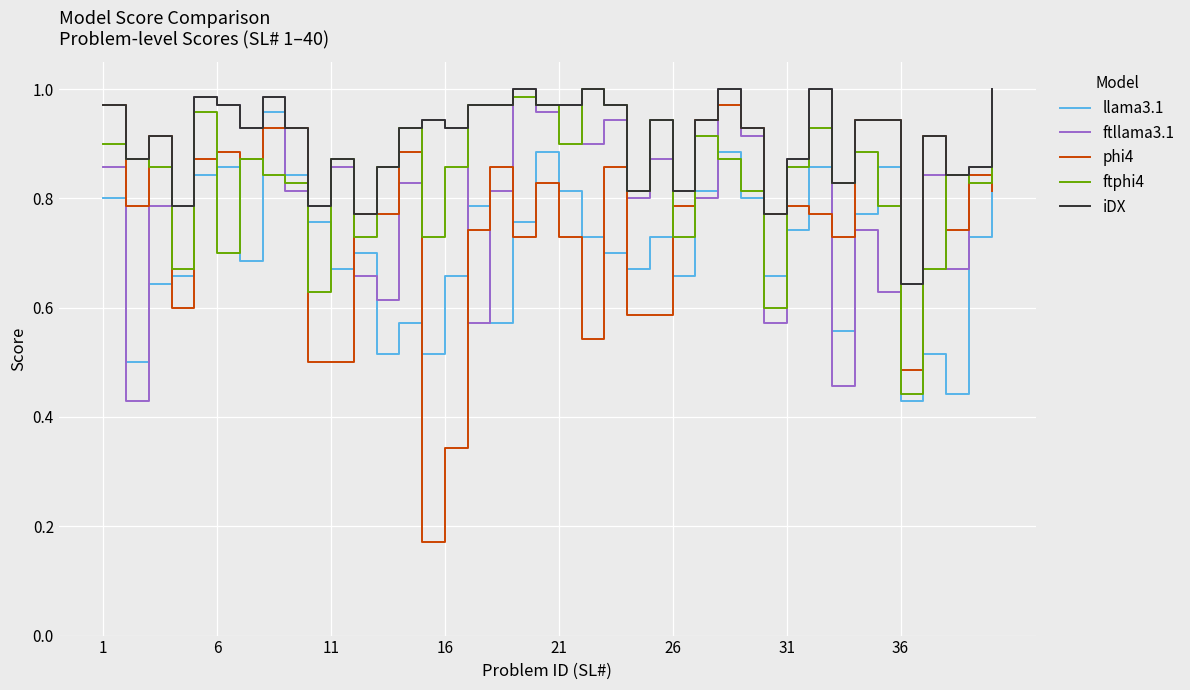

Which series has the largest range (max minus min)?

phi4